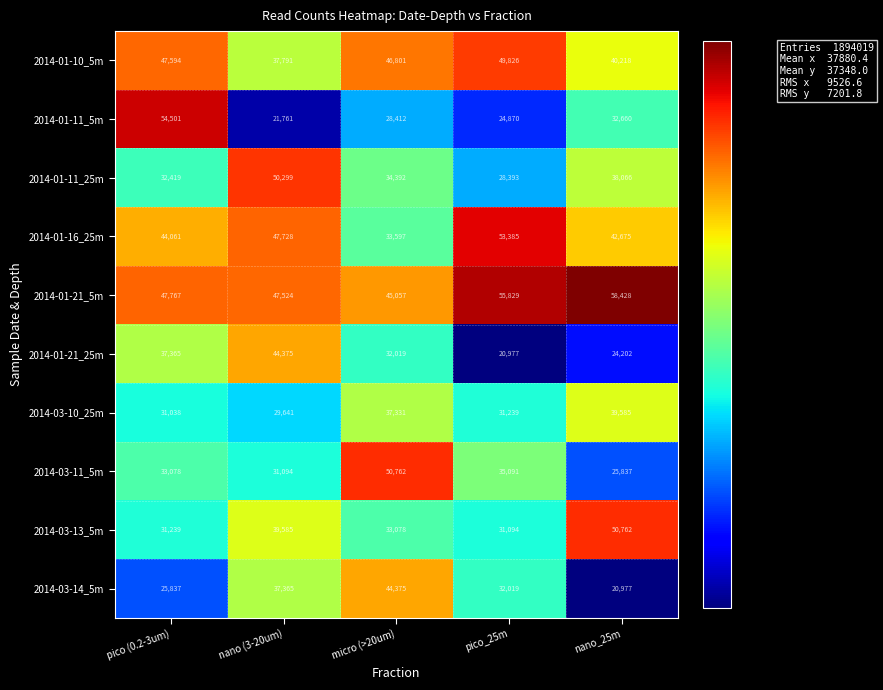

What is the total value across all series at micro (>20um)?

385824